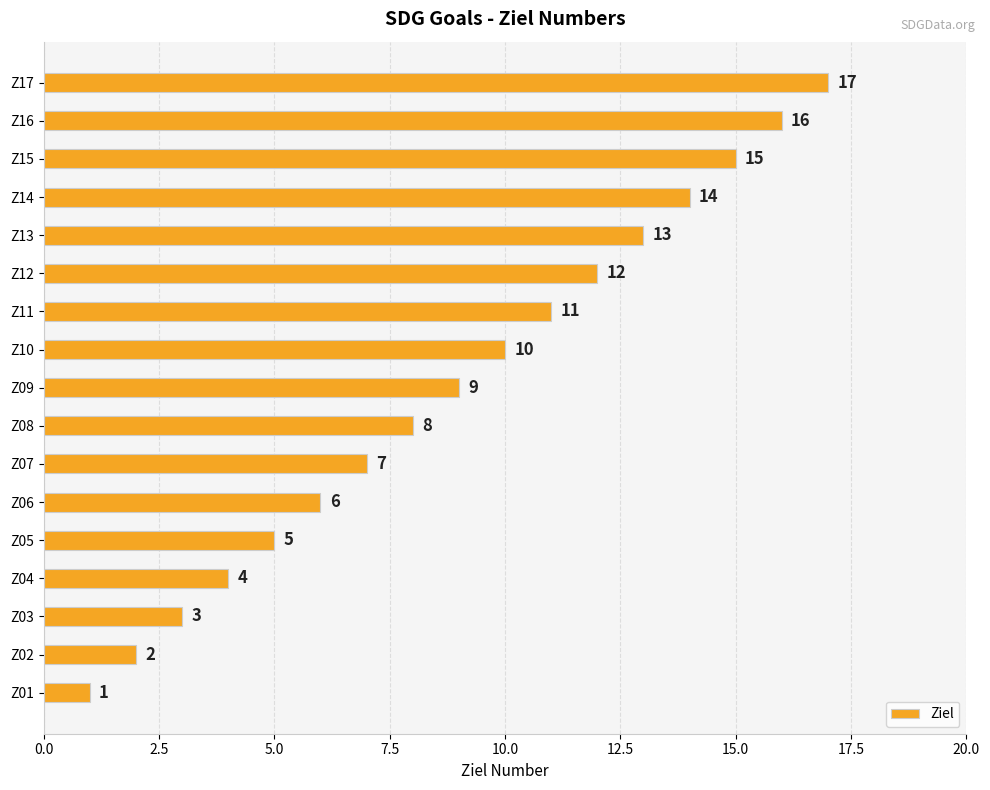

Between Z04 and Z10, which is larger?

Z10